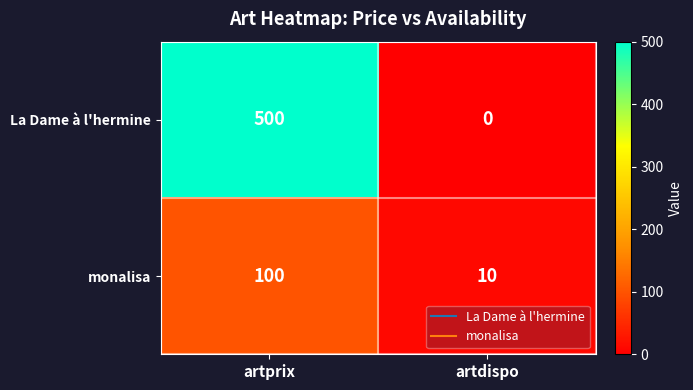

True or false: La Dame à l'hermine has a value of 0 at artdispo.

True